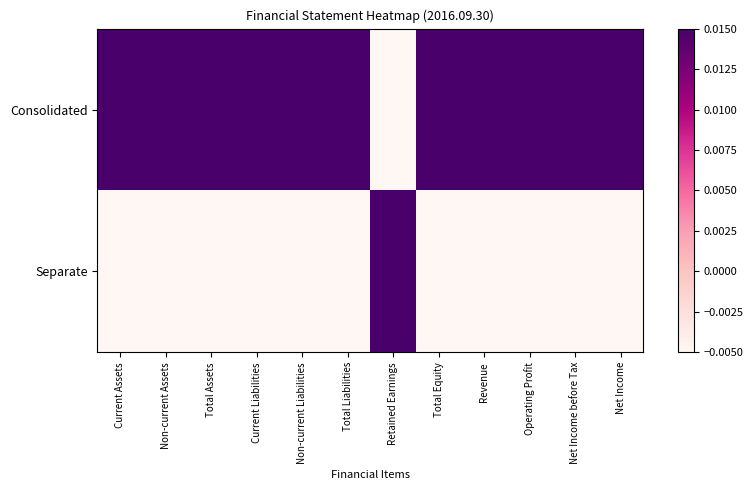

Which series has the largest total across all categories?

Consolidated